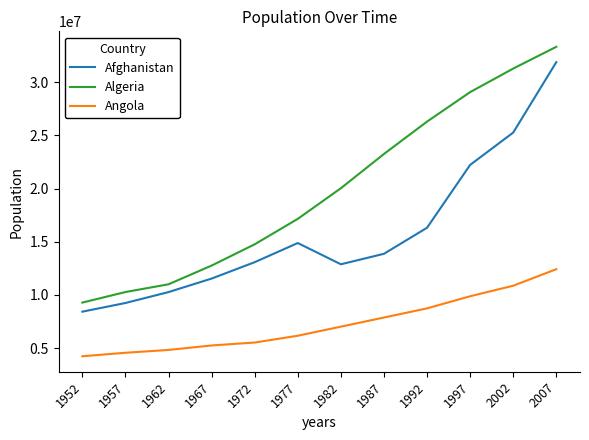

Reading left to right, list all the values displayed in this chart.

Afghanistan: 8425333	9240934	10267083	11537966	13079460	14880372	12881816	13867957	16317921	22227415	25268405	31889923
Algeria: 9279525	10270856	11000948	12760499	14760787	17152804	20033753	23254956	26298373	29072015	31287142	33333216
Angola: 4232095	4561361	4826015	5247469	5522478	6162675	7016384	7874230	8735988	9875024	10866106	12420476